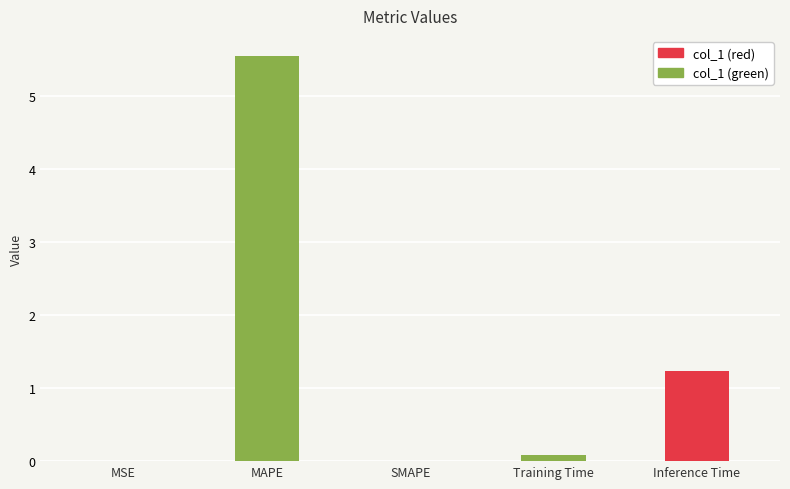

The chart shows a value of -2.7 at SMAPE. True or false?

False